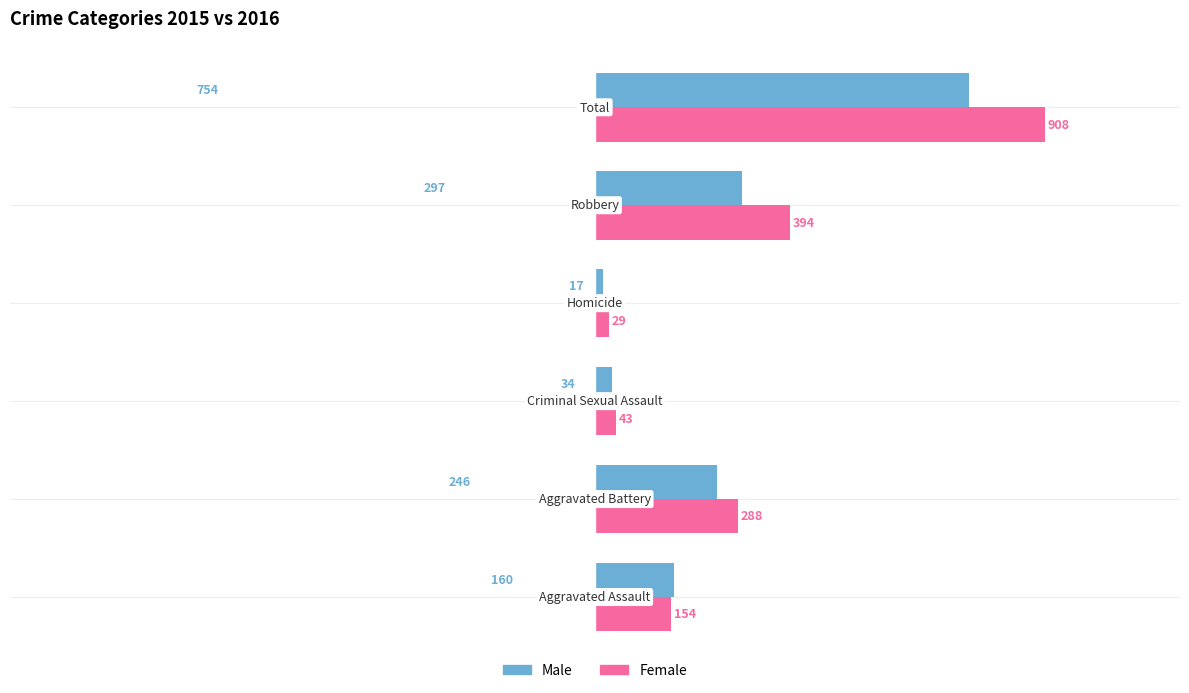

Which series has the largest range (max minus min)?

Female